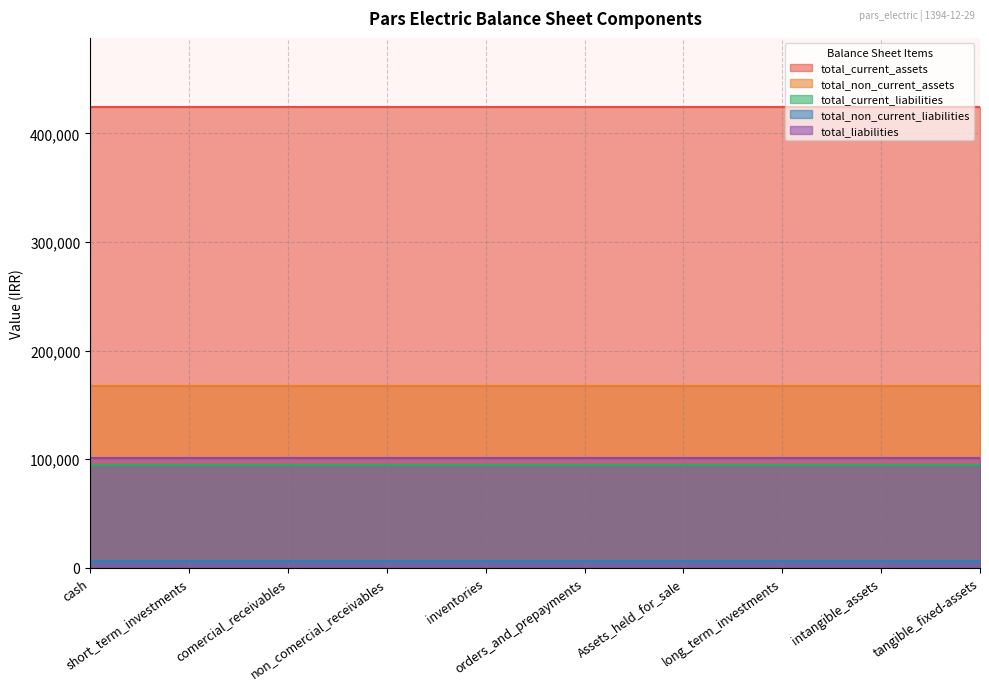

Which series has the largest total across all categories?

total_current_assets